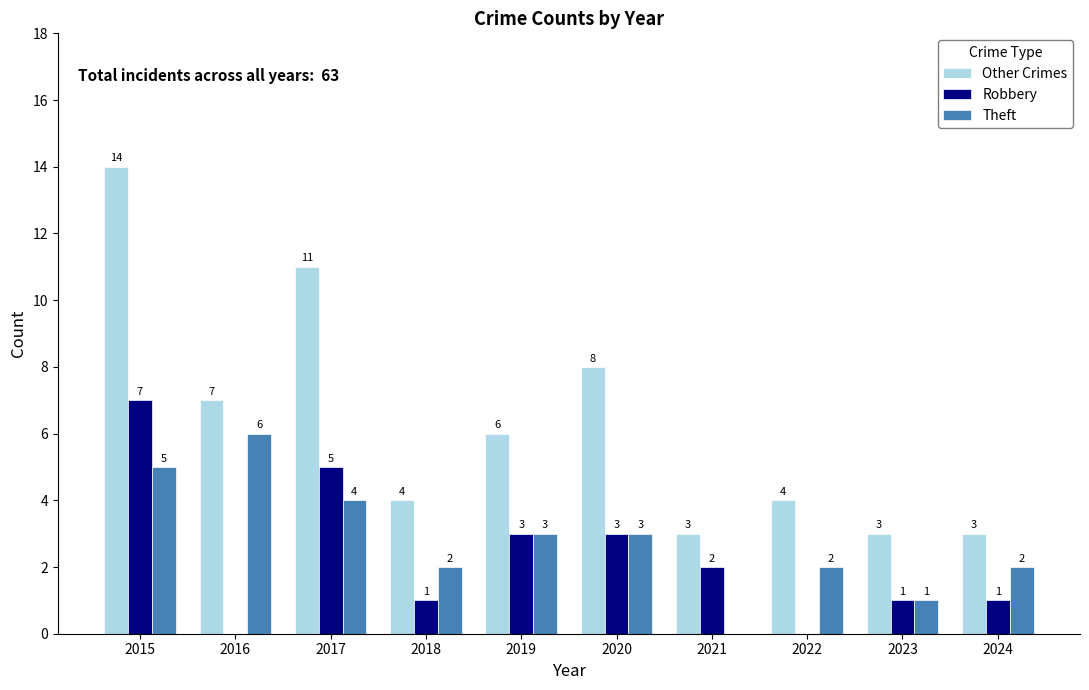

Is the value of Robbery at 2018 greater than the value of Theft at 2015?

No